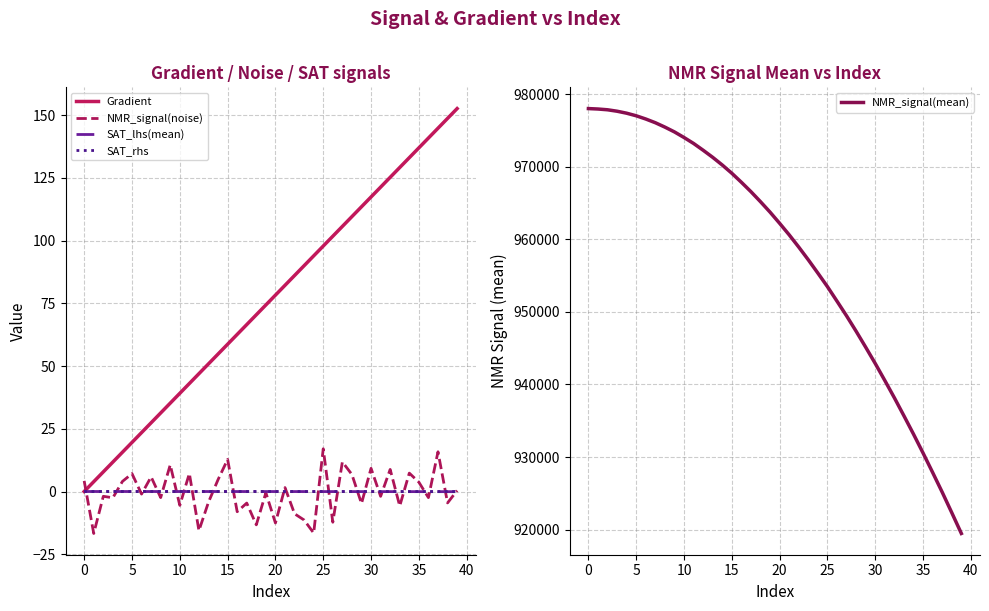

The value of Gradient at 23 is 22.1. True or false?

False